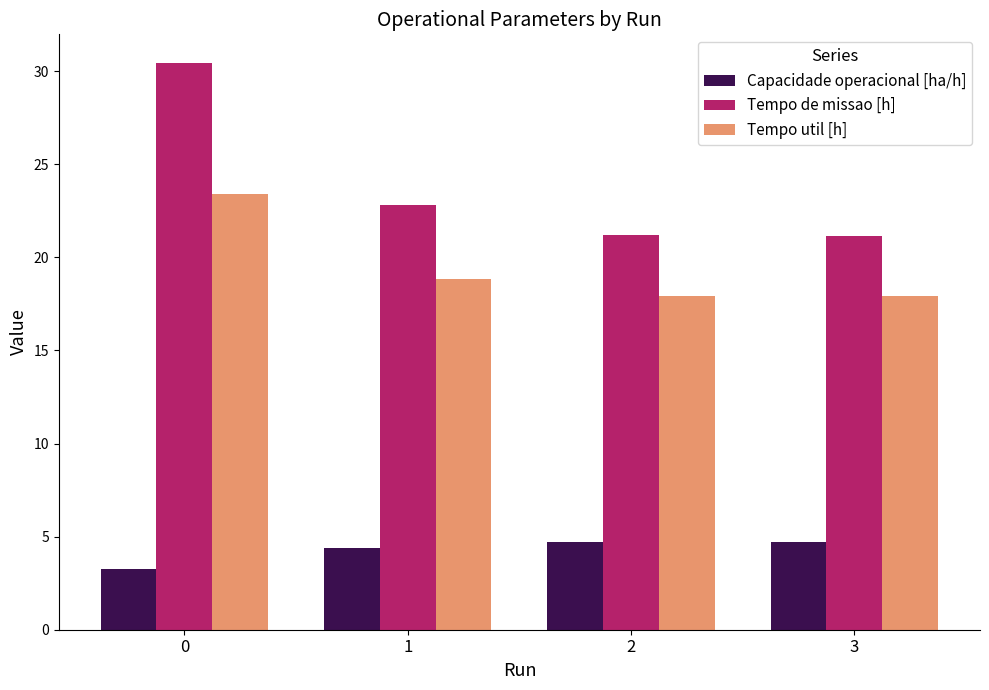

What is the spread (max minus min) of values at 0?

27.2